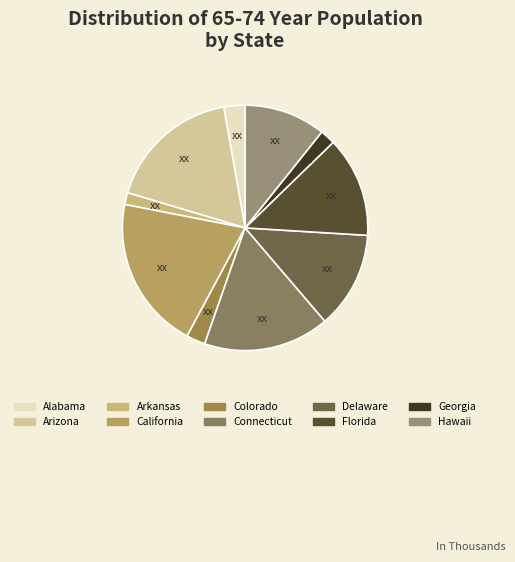

How many slices are in this pie chart?

10